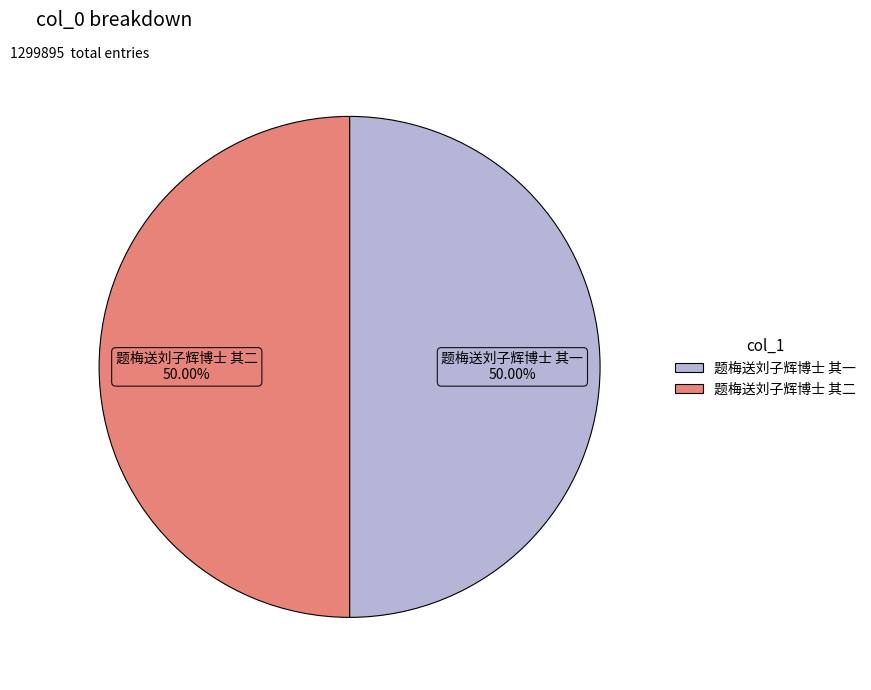

To the nearest percent, what is the average slice percentage?

50%